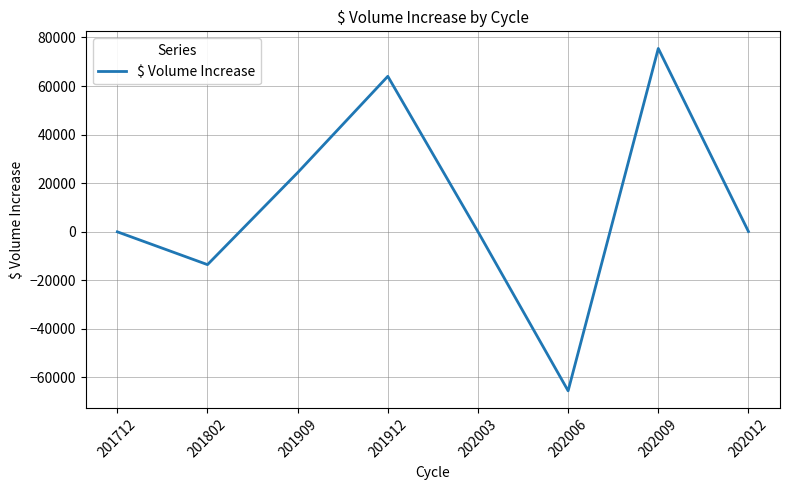

Count the number of data series in this chart.

1